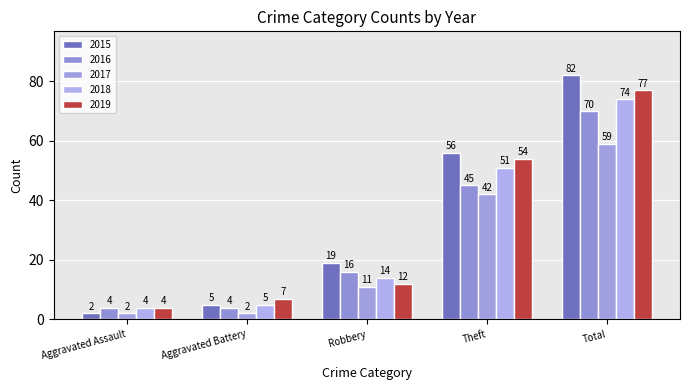

What is the average value of the 2019 series?

31